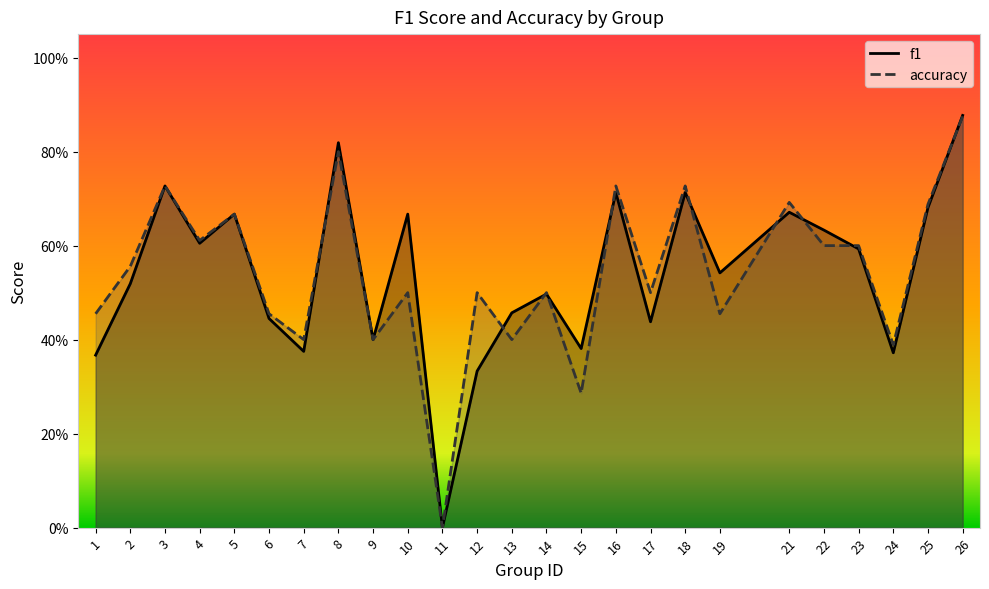

Count the f1 values in the range 0 to 1.

25